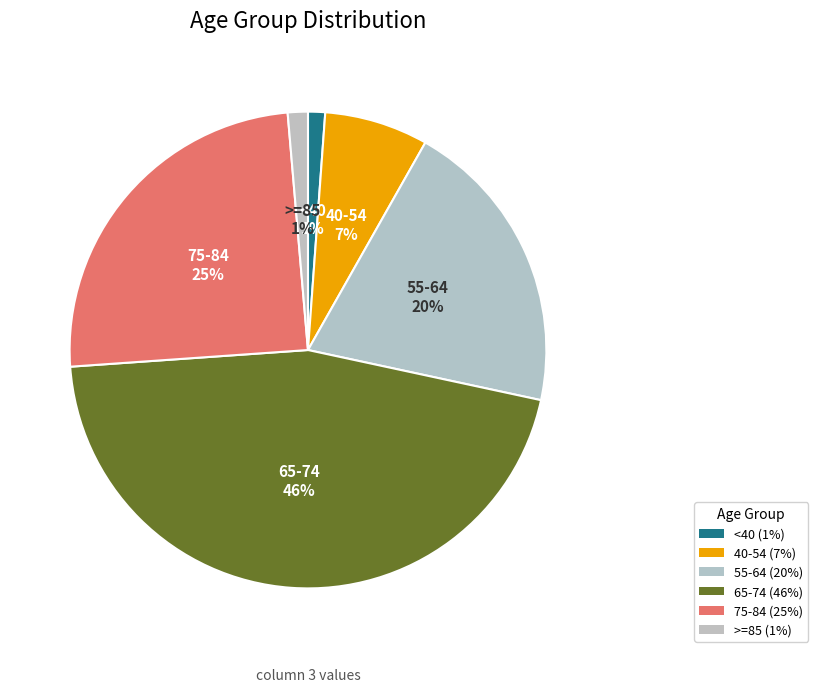

How many slices are in this pie chart?

6